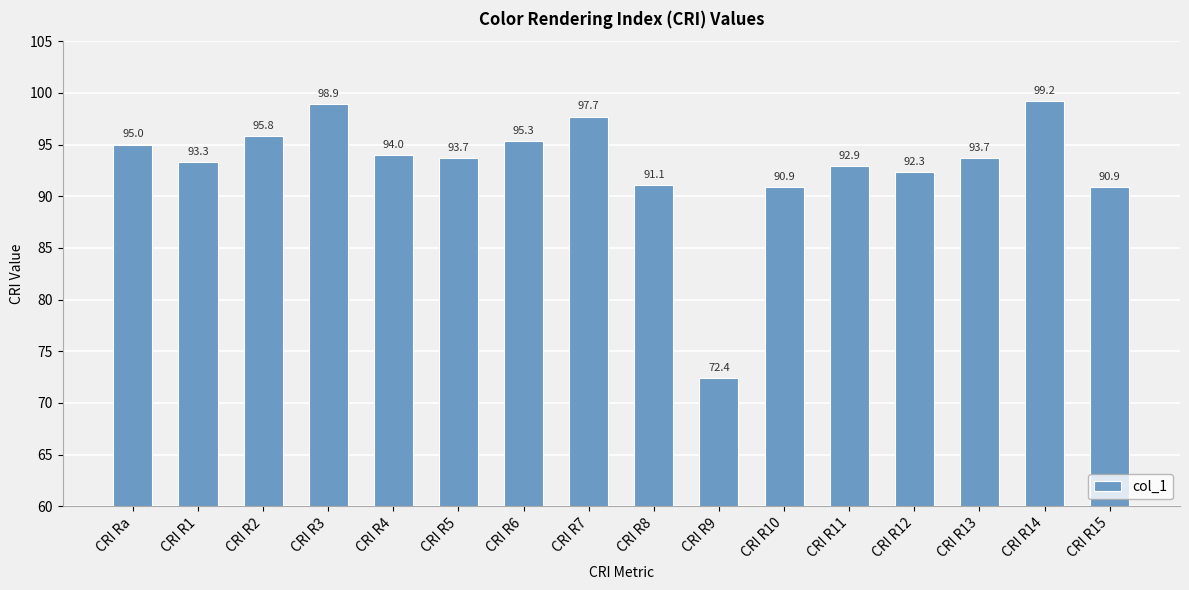

The chart shows a value of 53.2 at CRI R11. True or false?

False